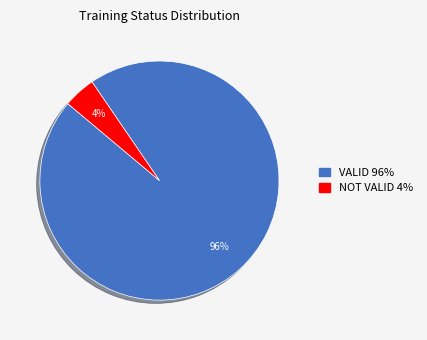

Between NOT VALID and VALID, which is larger?

VALID